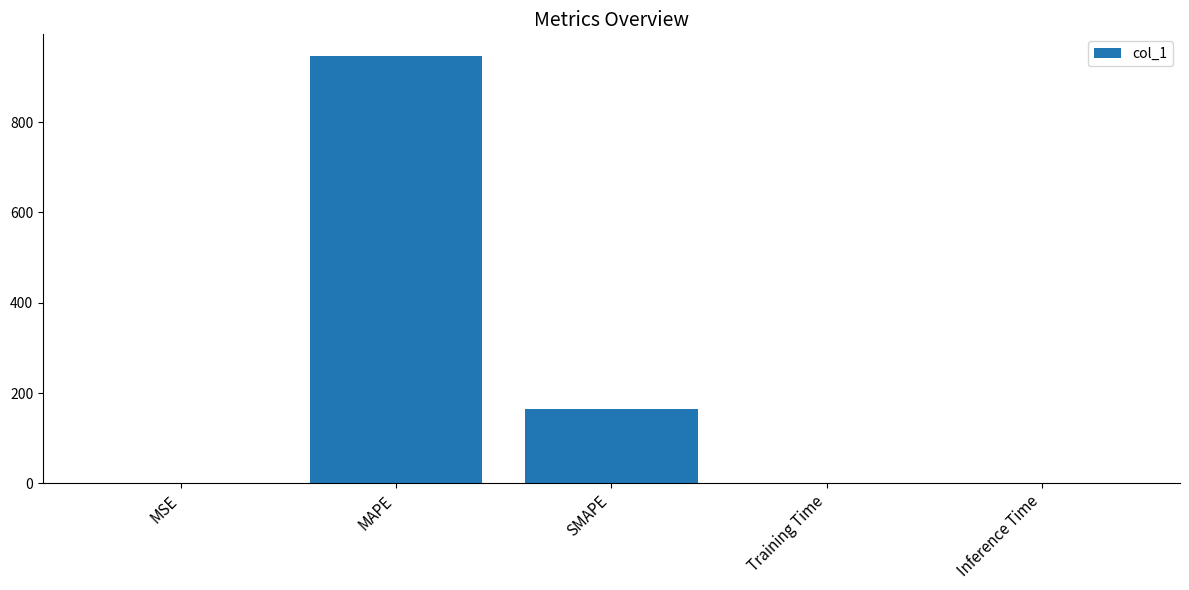

Is it true that the value at SMAPE is 244.7?

False